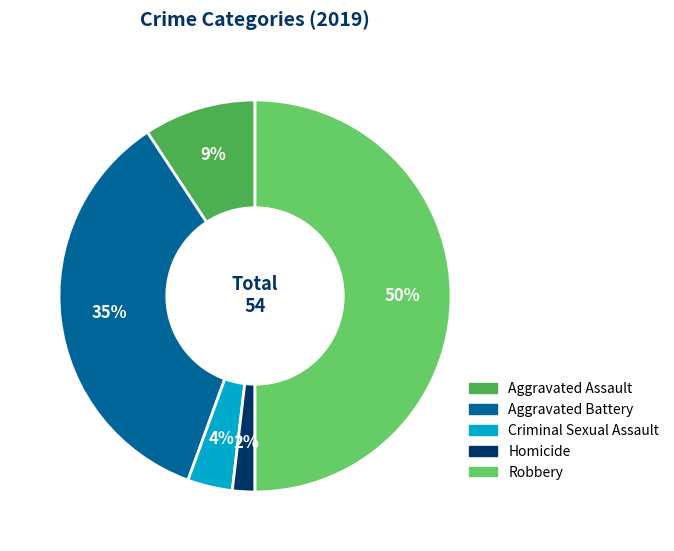

Is the sum of Criminal Sexual Assault and Aggravated Assault greater than half?

No